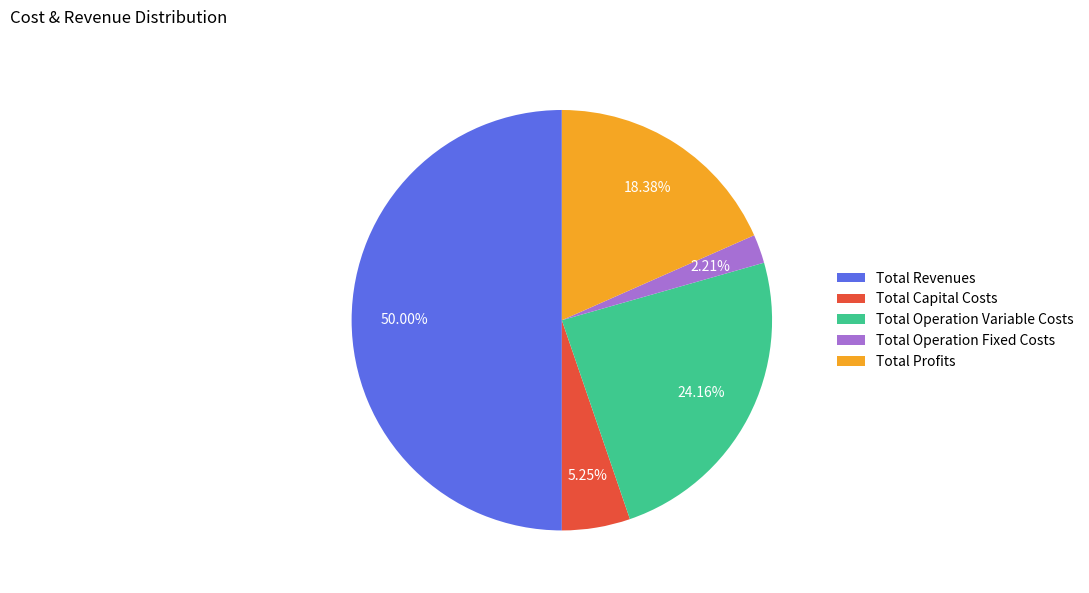

Is it true that Total Profits is 18% of the pie?

True